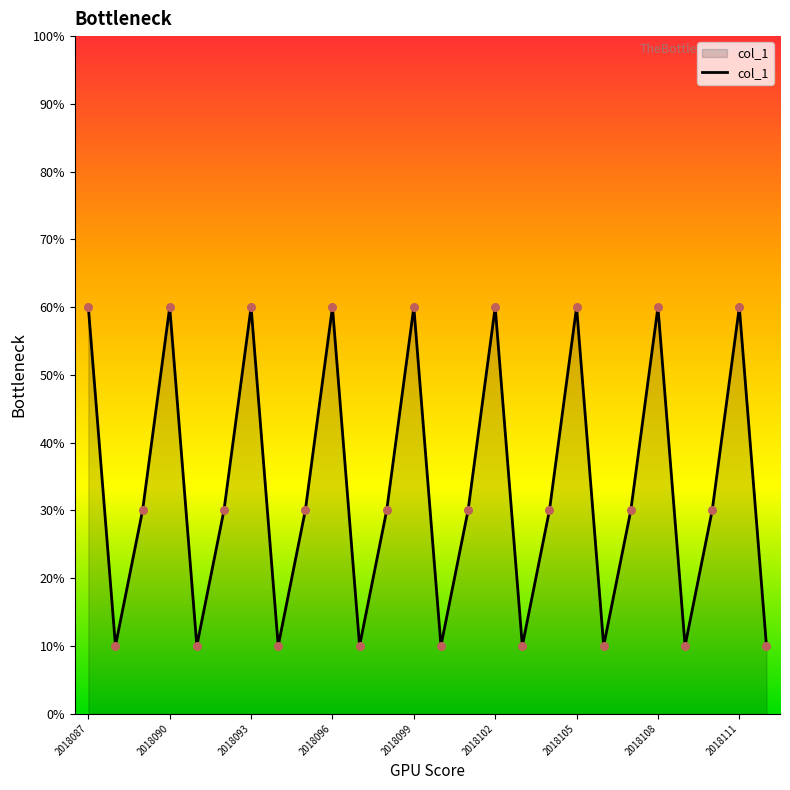

What is the minimum value shown in the chart?

10